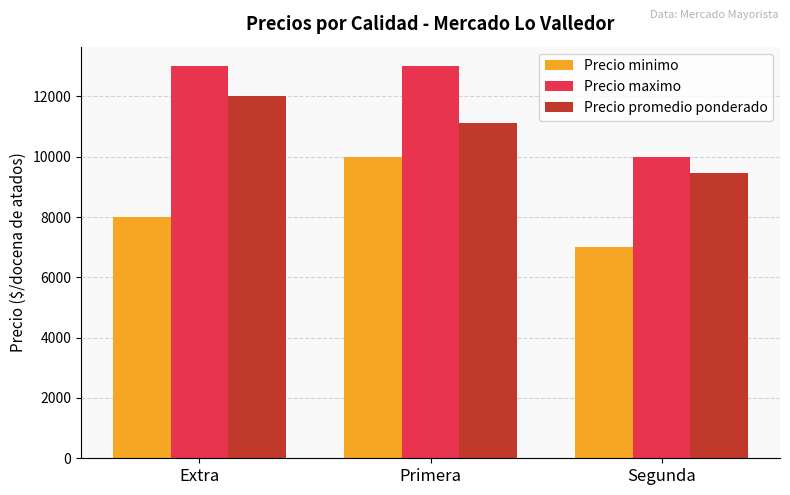

What is the difference between the maximum and minimum values in the Precio promedio ponderado series?

2548